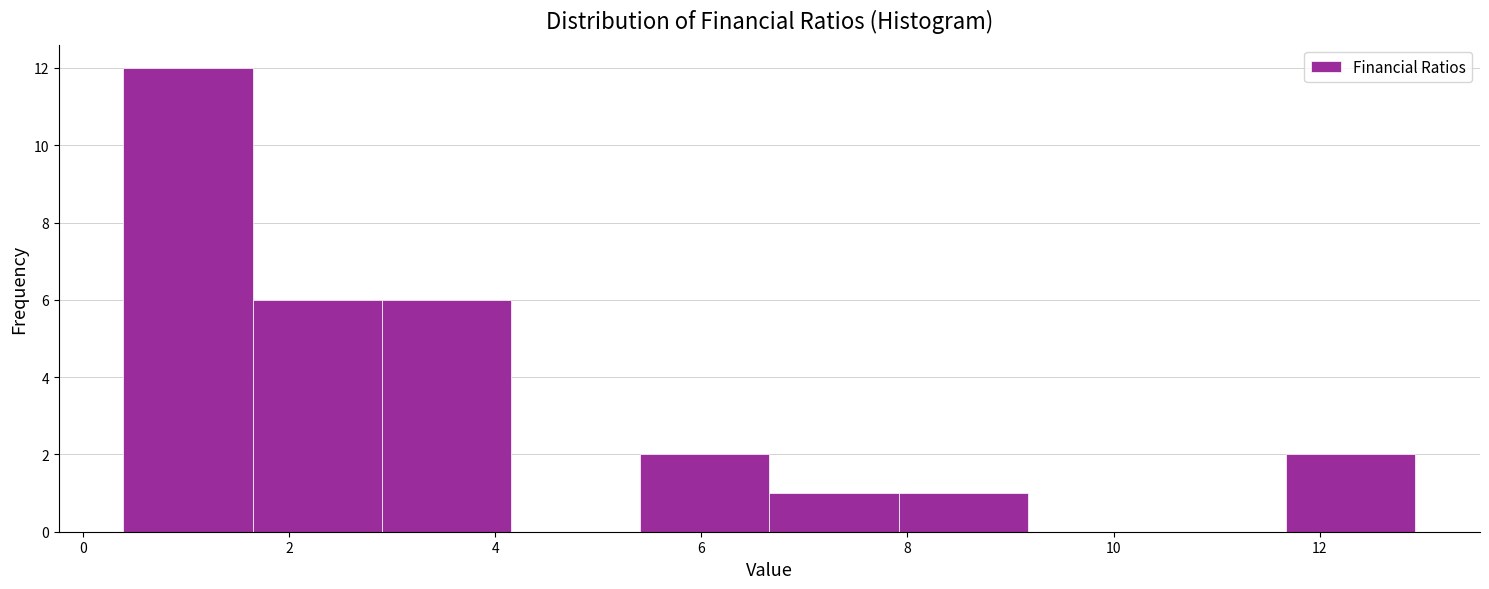

How tall is the bar that spans 2.8 to 4.2 on the x-axis? Neither the bar edges nor the heights are printed on the chart, so give them approximately, as read against the axes.

6